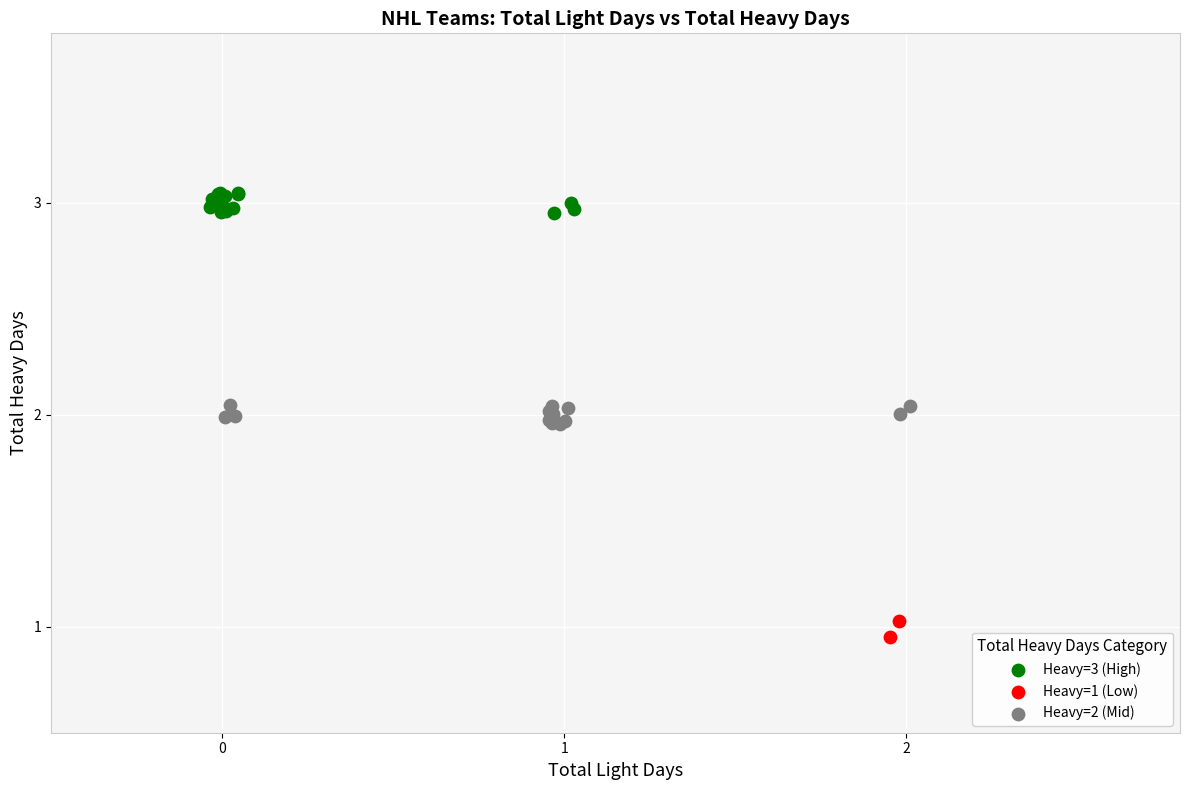

Which series reaches the maximum Y coordinate?

Heavy=3 (High)